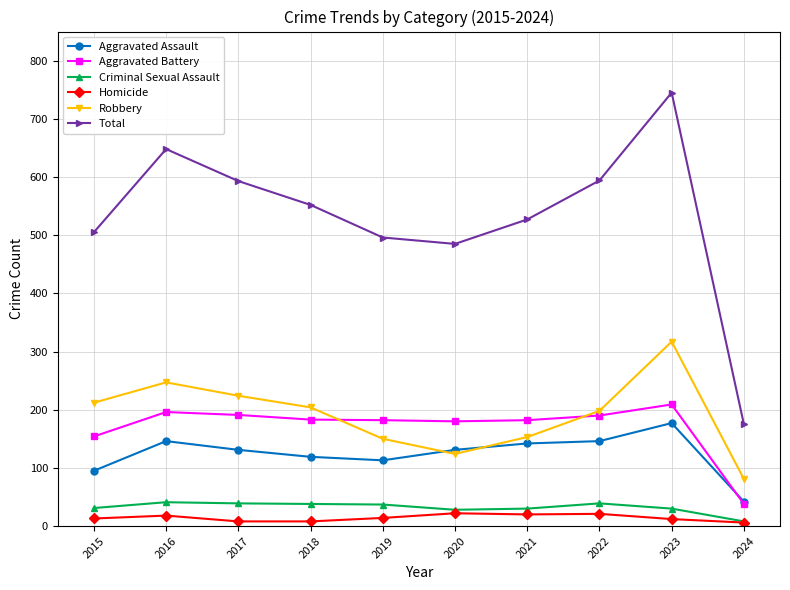

True or false: Aggravated Battery and Homicide intersect in this chart.

False